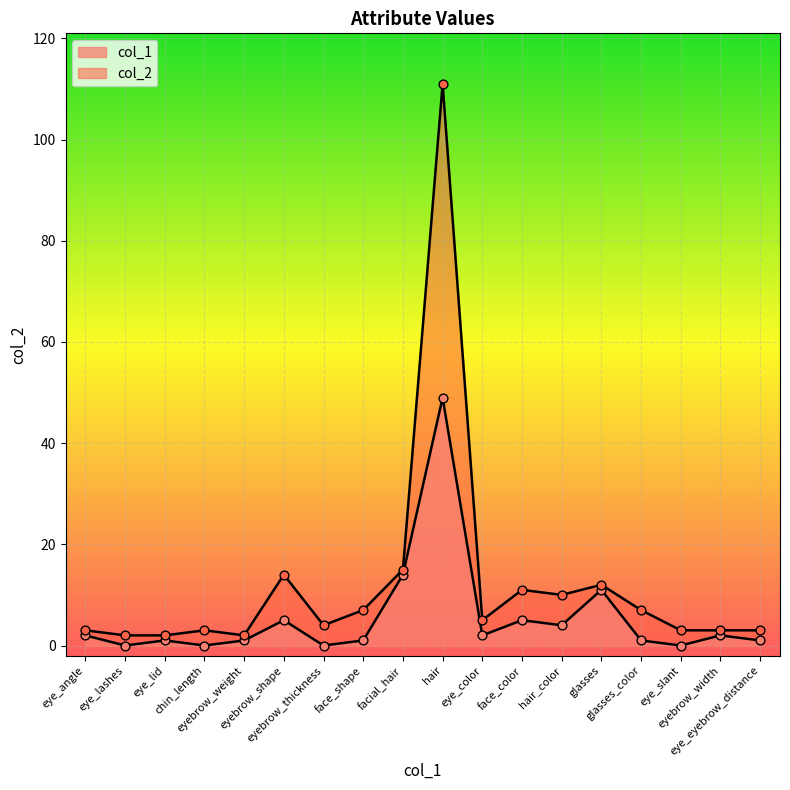

Which series reaches the maximum Y coordinate?

col_2